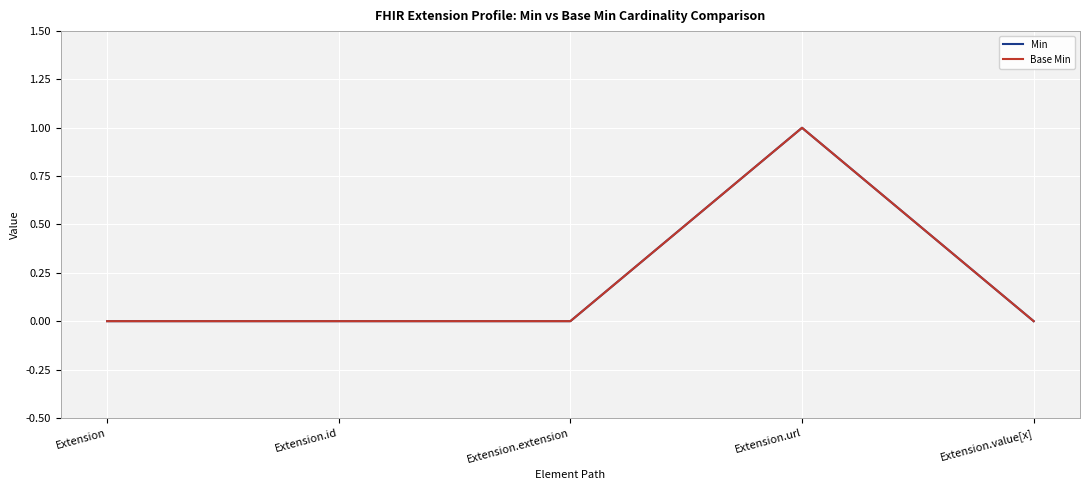

True or false: Base Min has a value of 0 at Extension.value[x].

True